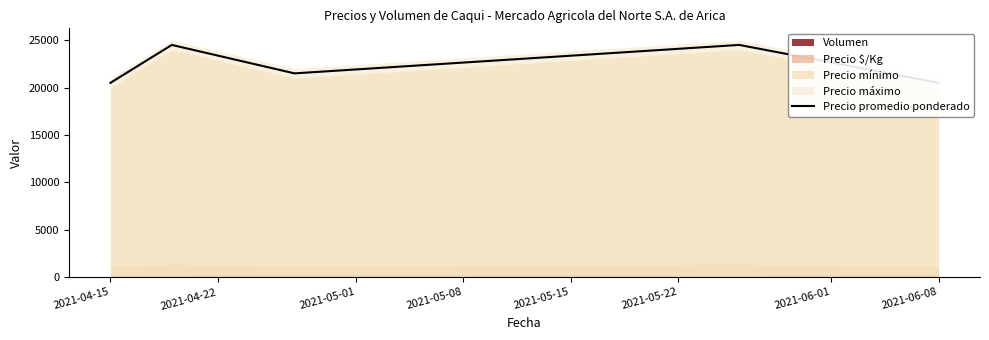

What value does the data have at 2021-04-22, to the nearest 10?

24500